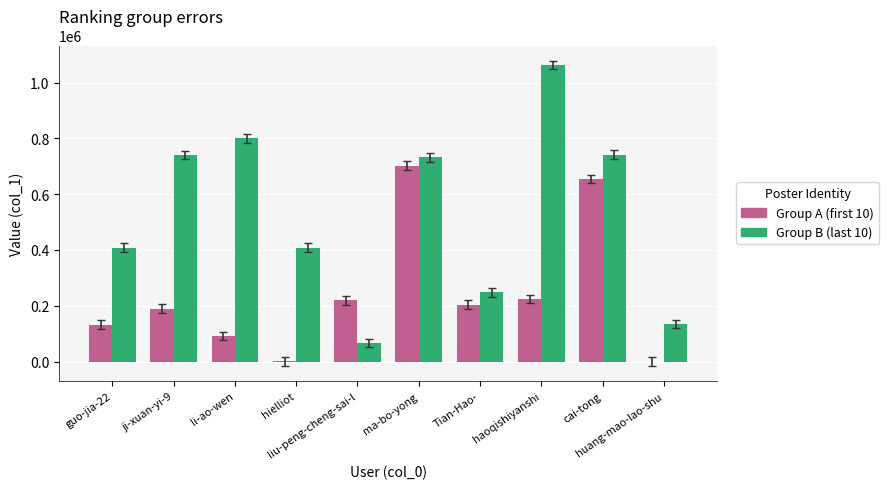

How many categories are shown in the chart?

10